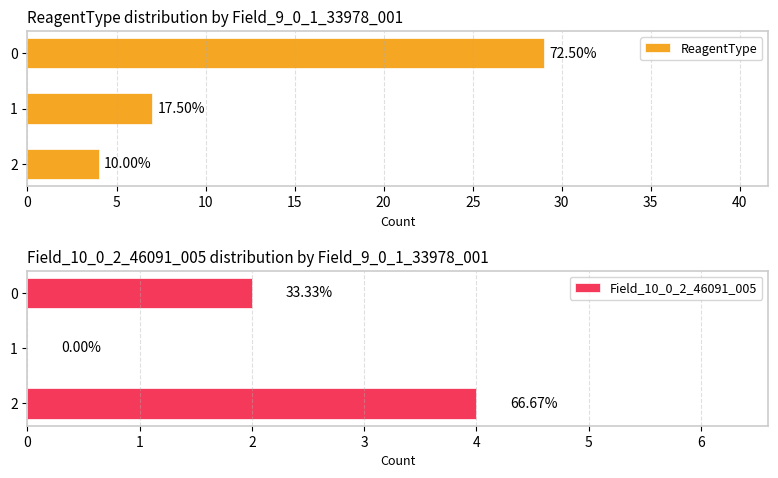

How many categories are shown in the chart?

3